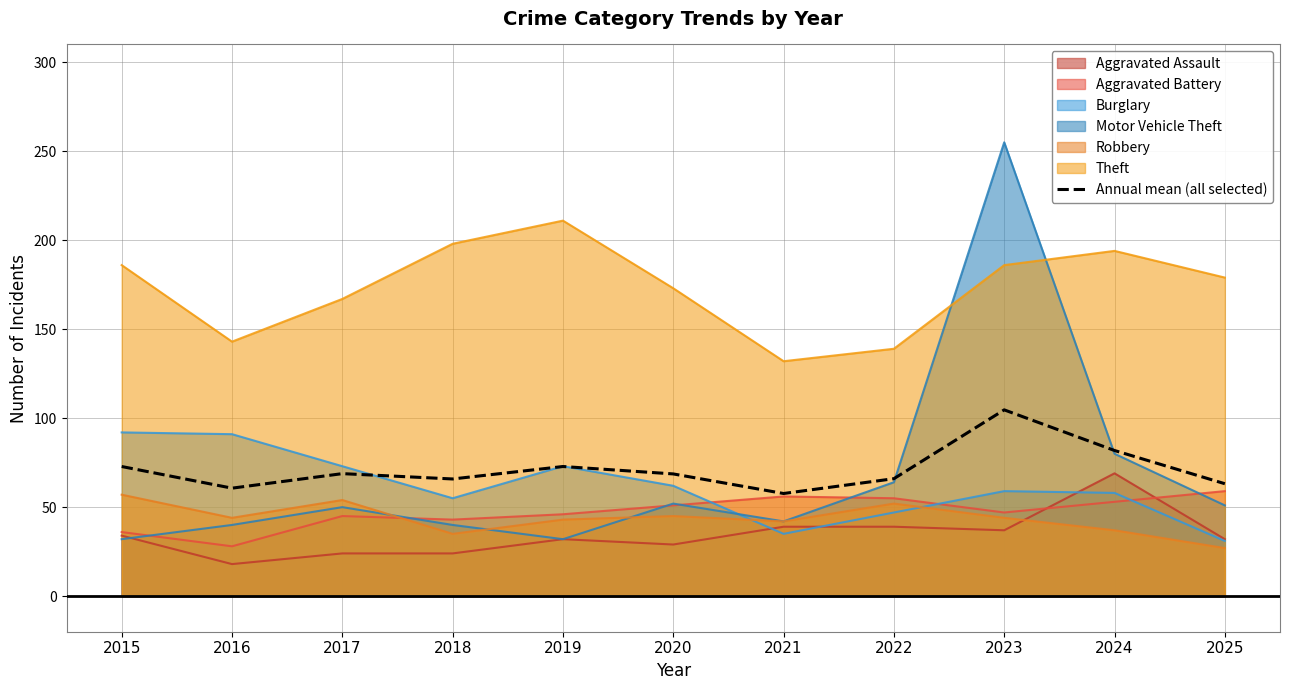

At which label does the data first exceed 68?

2015